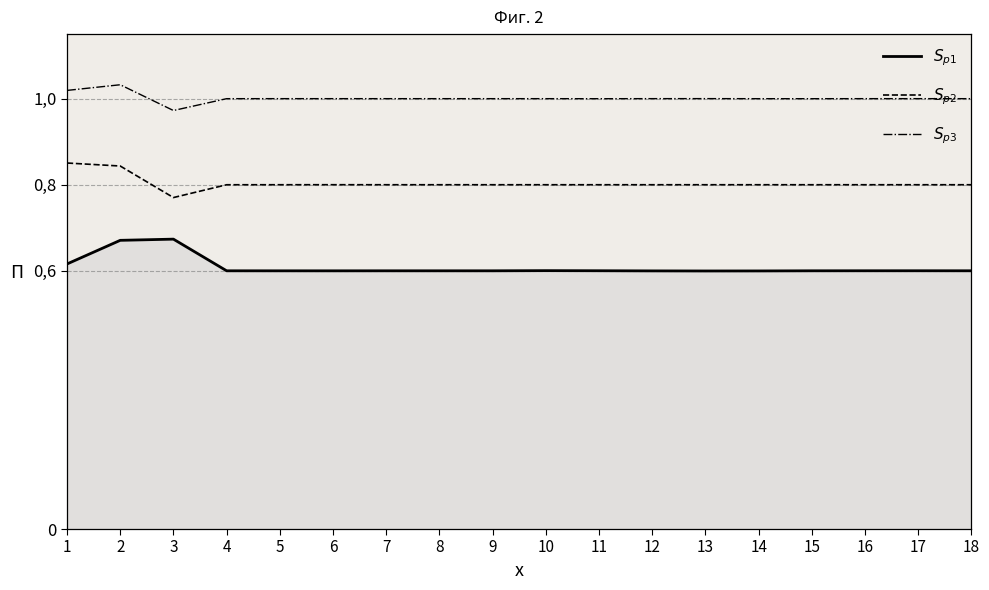

Reading left to right, transcribe all the data shown in this chart.

$S_{p1}$: 1=0.6	2=0.7	3=0.7	4=0.6	5=0.6	6=0.6	7=0.6	8=0.6	9=0.6	10=0.6	11=0.6	12=0.6	13=0.6	14=0.6	15=0.6	16=0.6	17=0.6	18=0.6
$S_{p2}$: 1=0.9	2=0.8	3=0.8	4=0.8	5=0.8	6=0.8	7=0.8	8=0.8	9=0.8	10=0.8	11=0.8	12=0.8	13=0.8	14=0.8	15=0.8	16=0.8	17=0.8	18=0.8
$S_{p3}$: 1=1.0	2=1.0	3=1.0	4=1.0	5=1.0	6=1.0	7=1.0	8=1.0	9=1.0	10=1.0	11=1.0	12=1.0	13=1.0	14=1.0	15=1.0	16=1.0	17=1.0	18=1.0